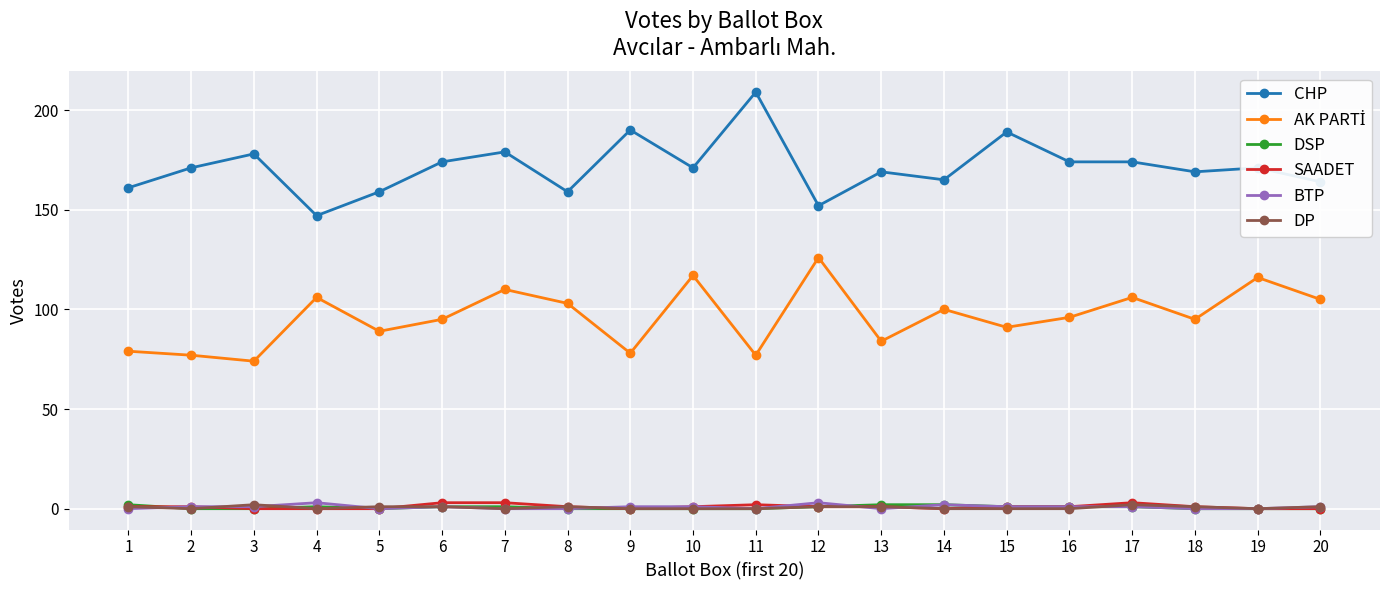

How many lines are shown in the chart?

6